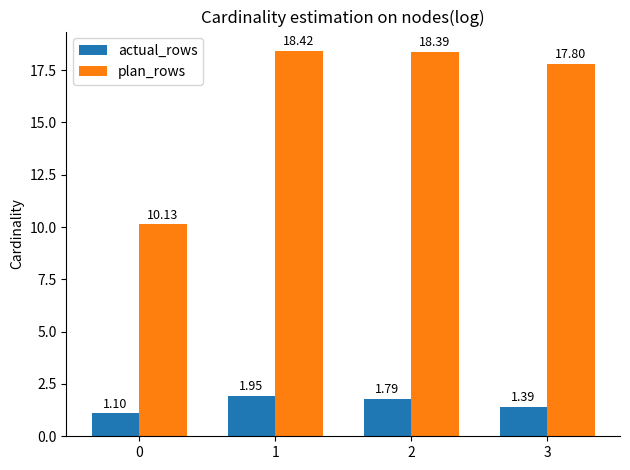

How many distinct data groups are displayed?

2